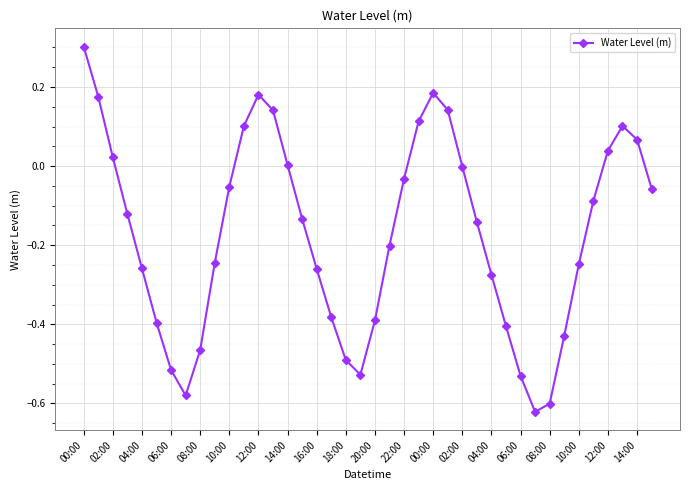

How many data points does each series have?

40